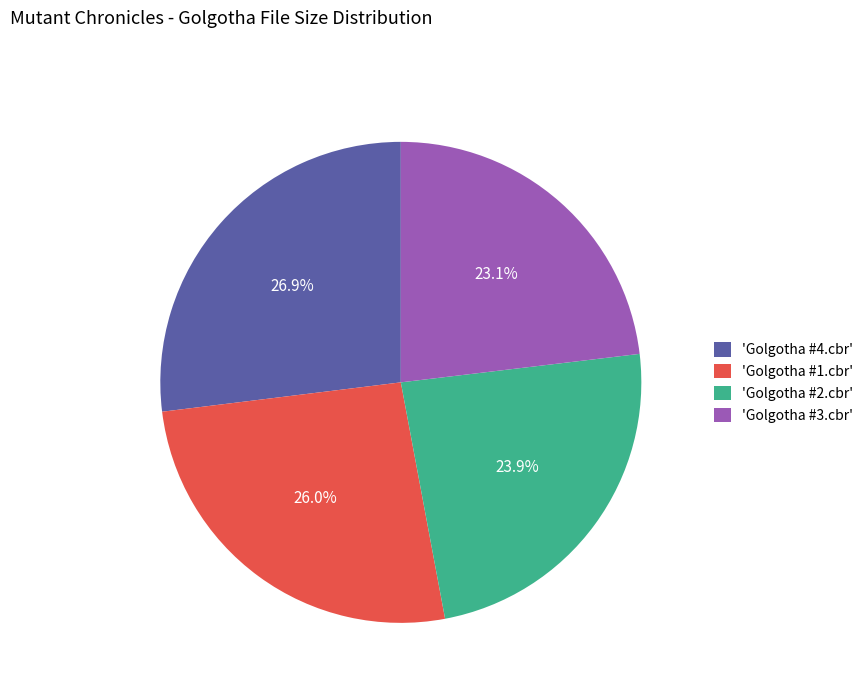

What percentage do 'Golgotha #3.cbr' and 'Golgotha #4.cbr' together represent?

50.1%